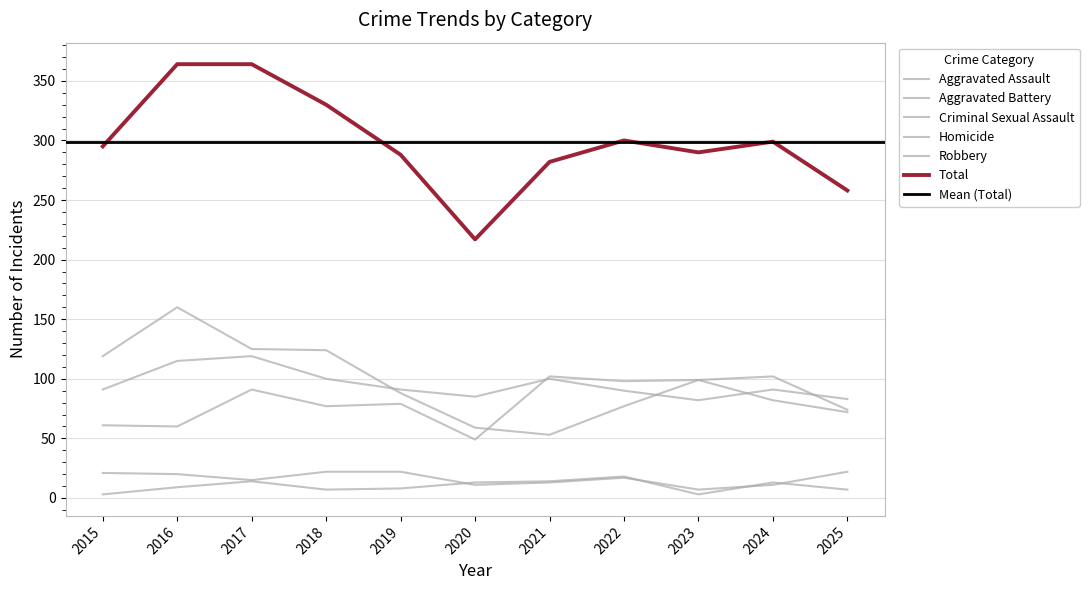

At which category does Criminal Sexual Assault reach its first local peak?

2022